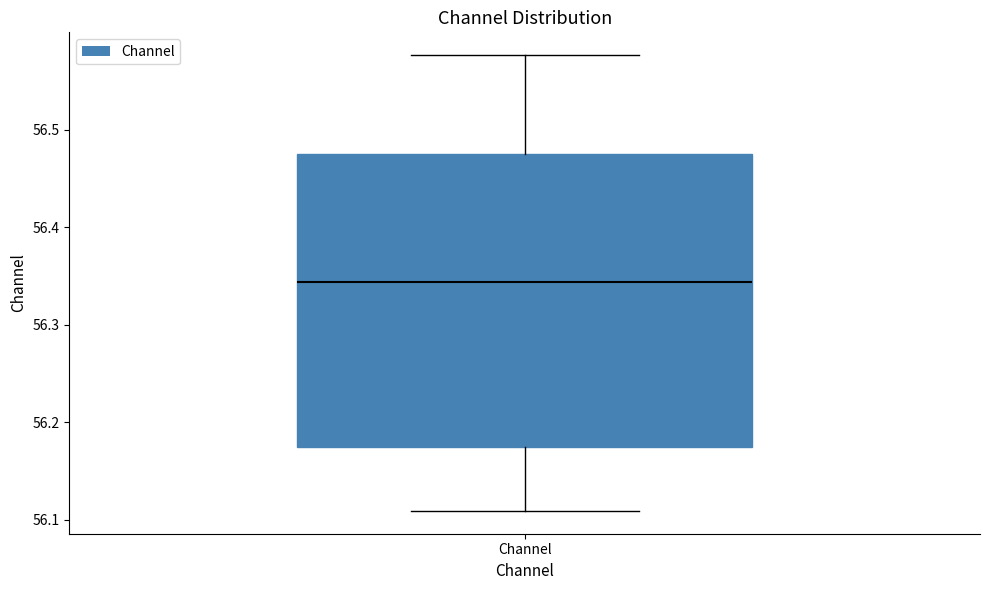

Read this box plot against the y-axis: the position of the median line, the range covered by the box, and the ends of both whiskers. The values are not printed on the chart, so give them approximately, as read against the axis.

median 56.34, box 56.17 to 56.48, whiskers 56.11 to 56.58